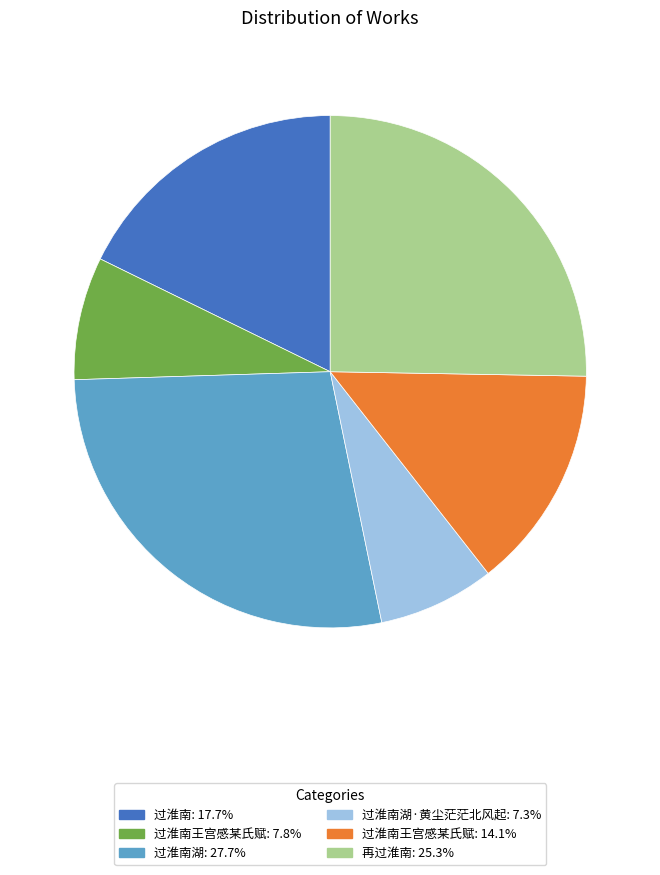

Is there any slice that represents more than half of the pie?

No